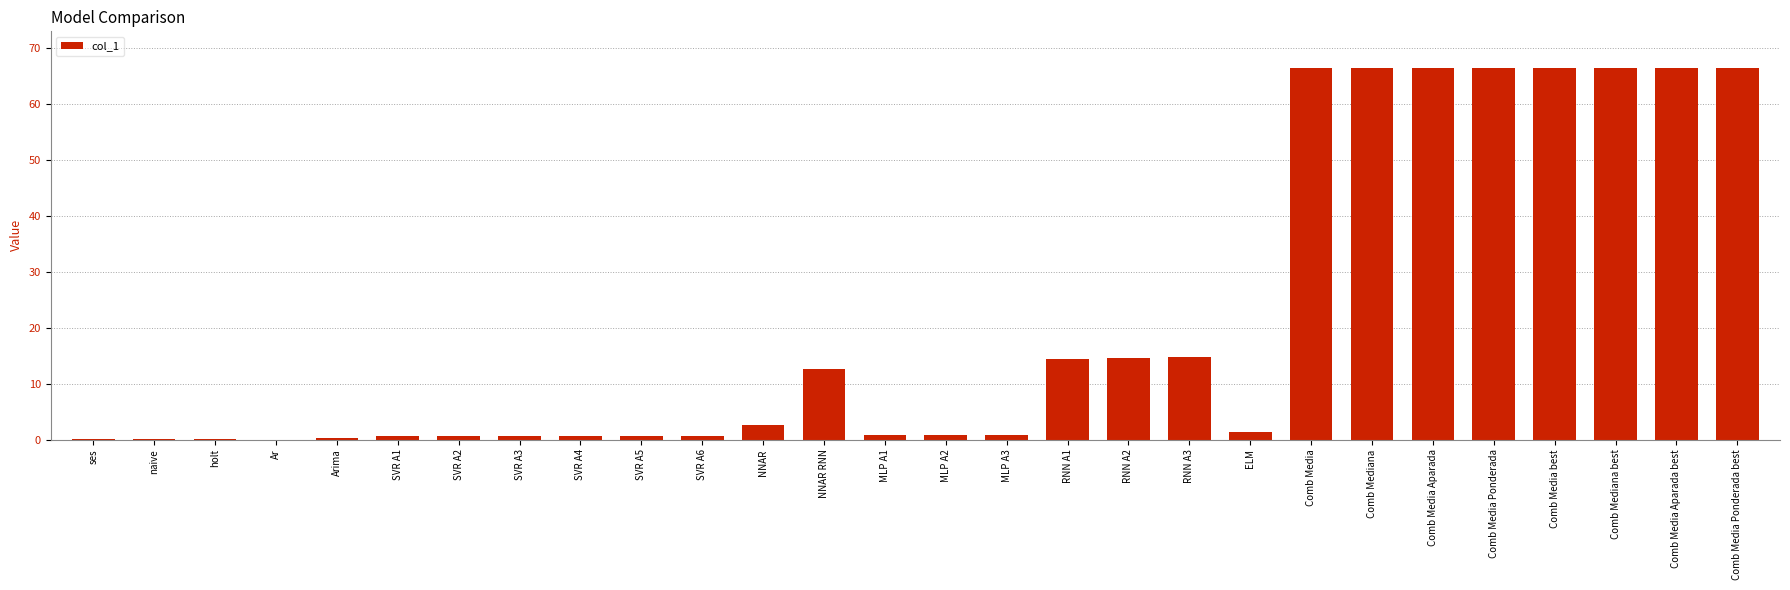

True or false: the data shows 0.6 at SVR A4.

True